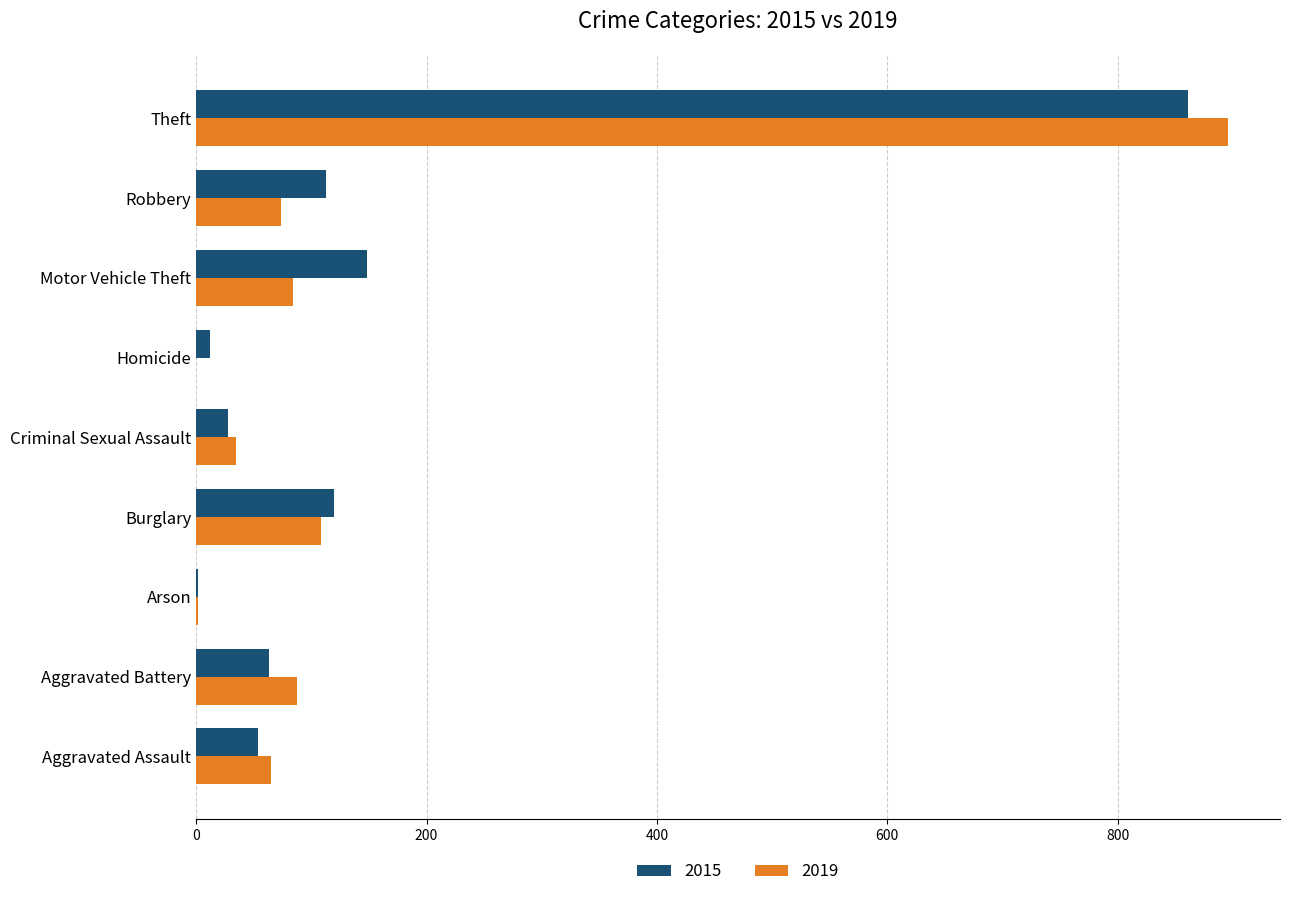

At which label is 2015 closest to 431?

Motor Vehicle Theft